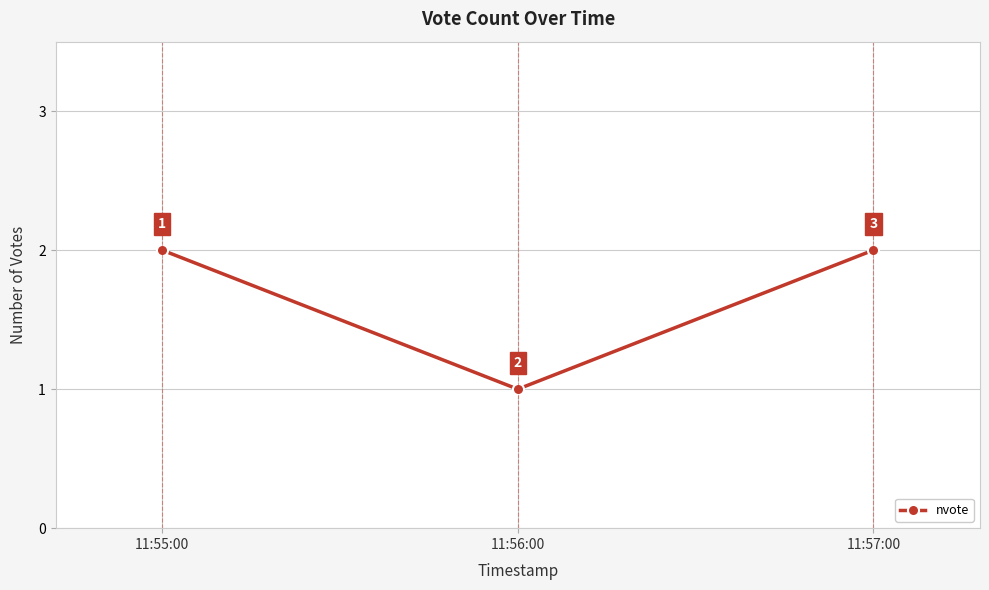

Which label corresponds to the smallest value in the chart?

11:56:00